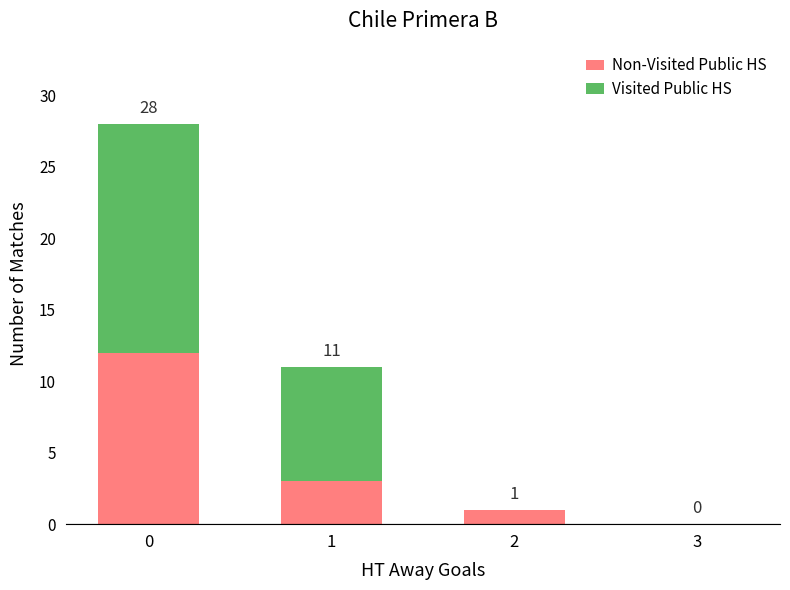

What is the total value across all series at 1?

11